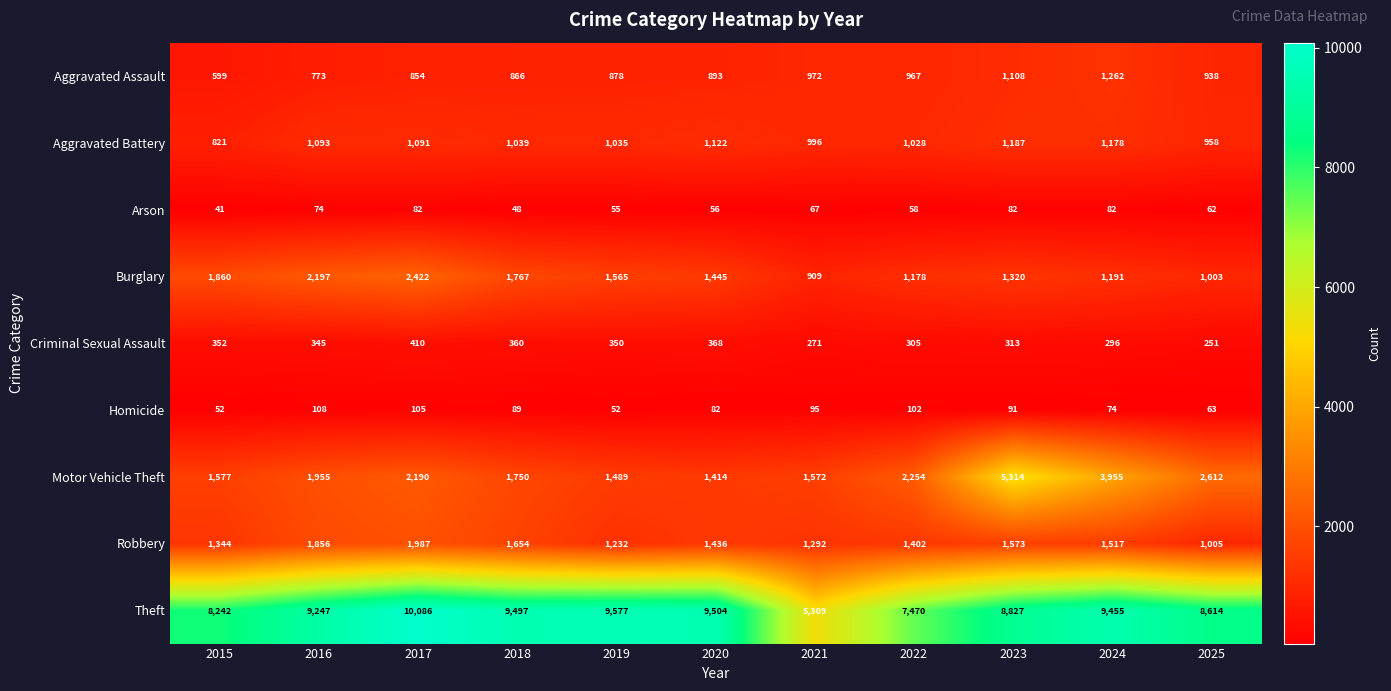

Which category has the lowest value in the Criminal Sexual Assault series?

2025